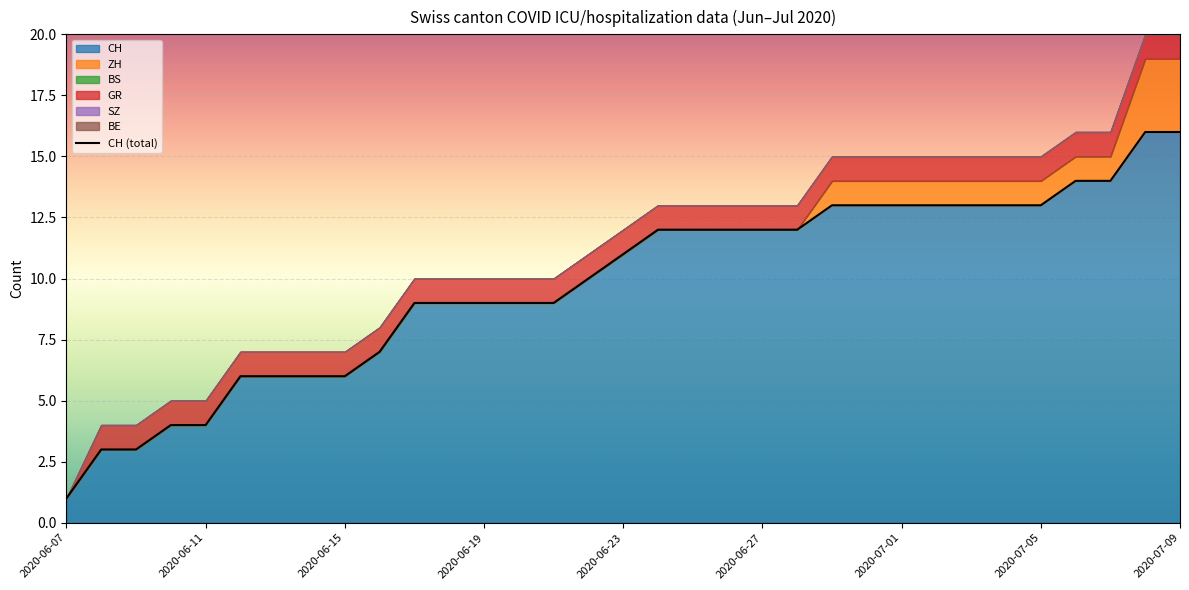

Where does the data first go above 11?

17